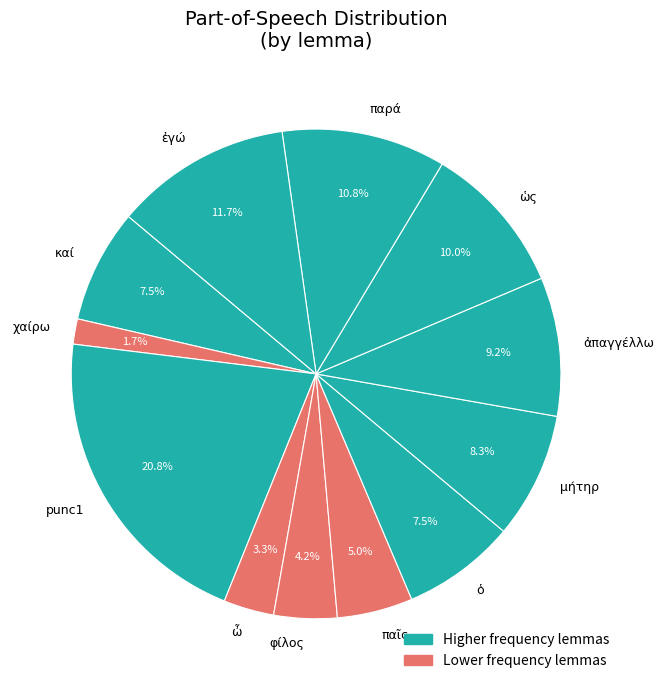

Does any single category account for the majority?

No